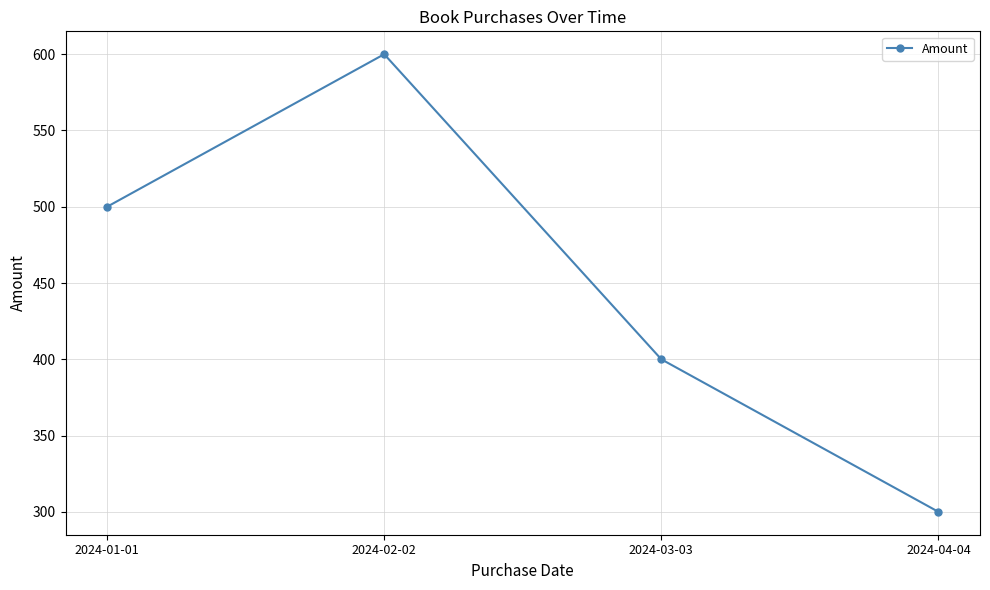

What is the ratio of the value at 2024-03-03 to the value at 2024-01-01?

0.8